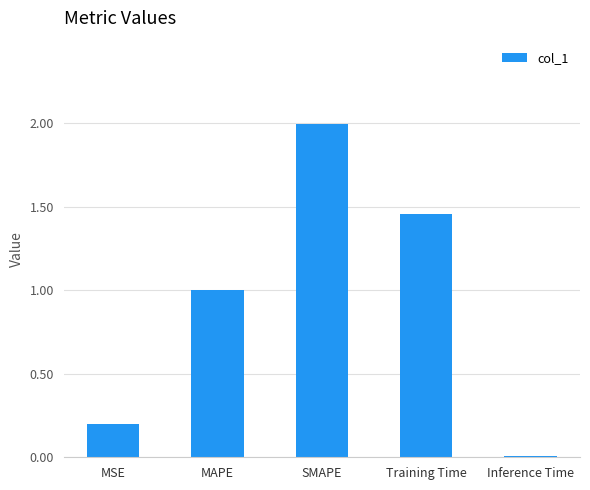

Count the number of categories in the chart.

5